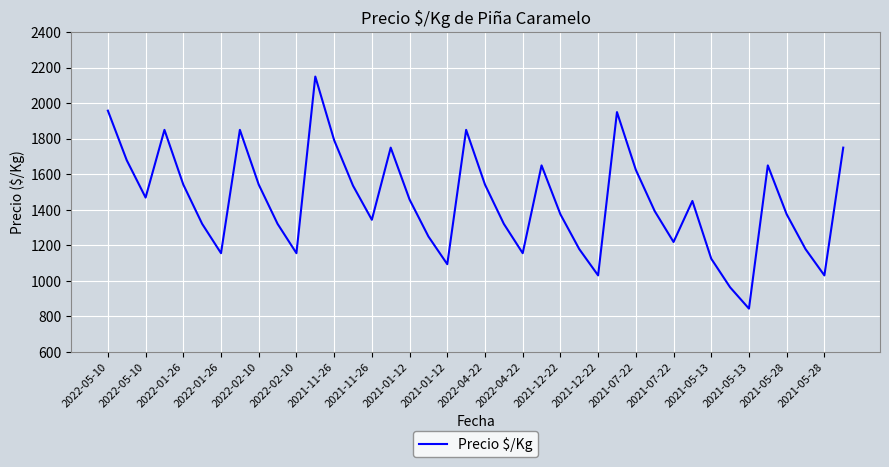

What is the sum of all values?

57877